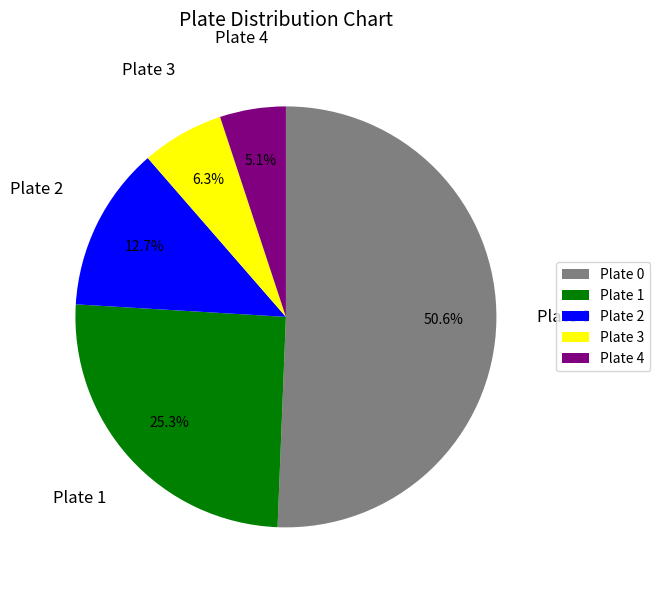

Which slice is the largest?

Plate 0